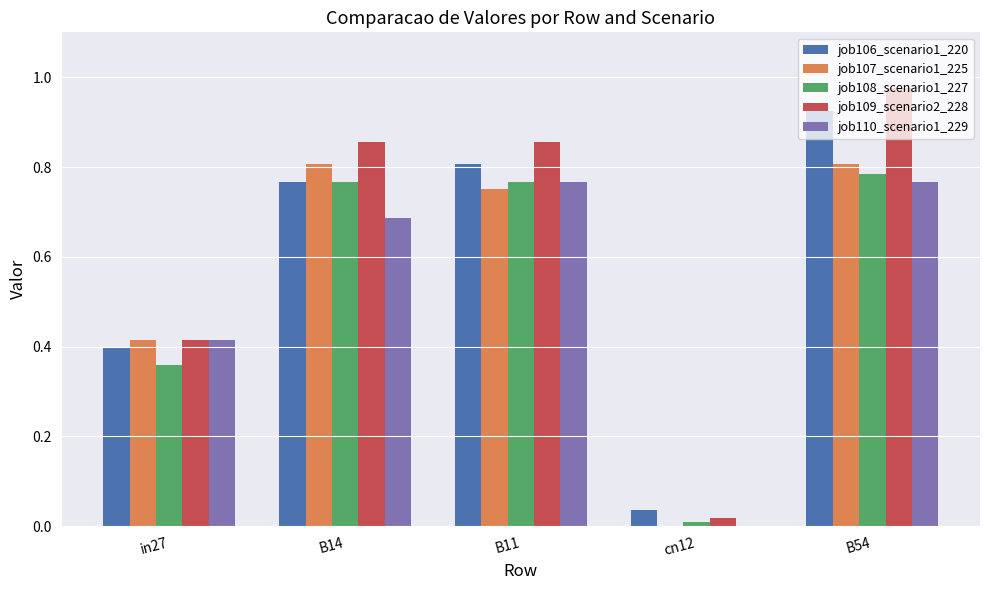

How many series are shown in this chart?

5